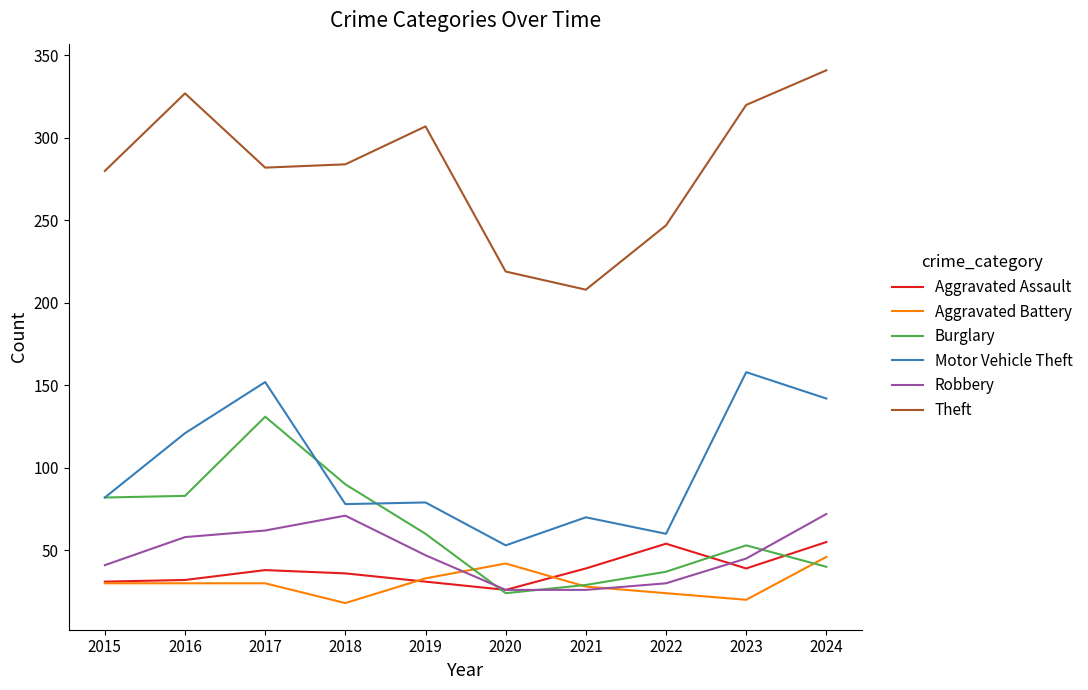

What is the approximate value of Aggravated Battery at 2016?

30